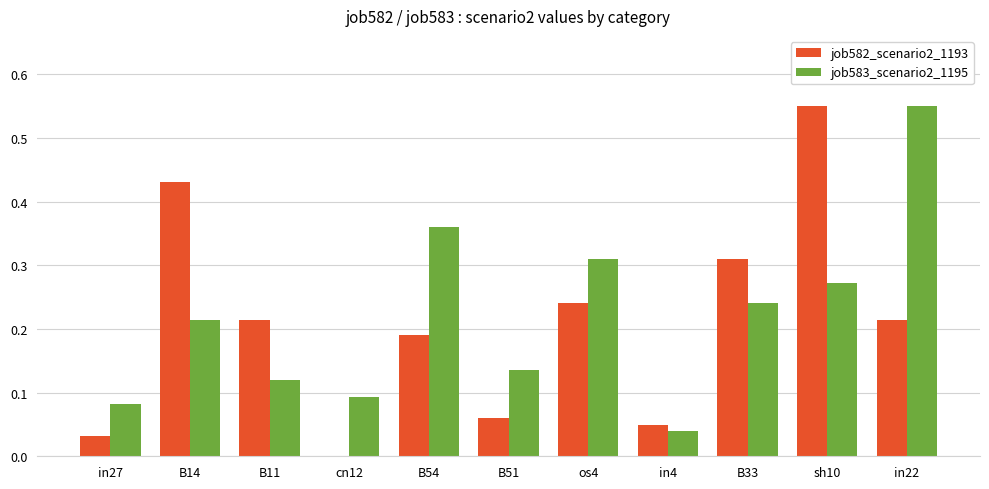

Is it true that job582_scenario2_1193 equals 0.1 at in22?

False